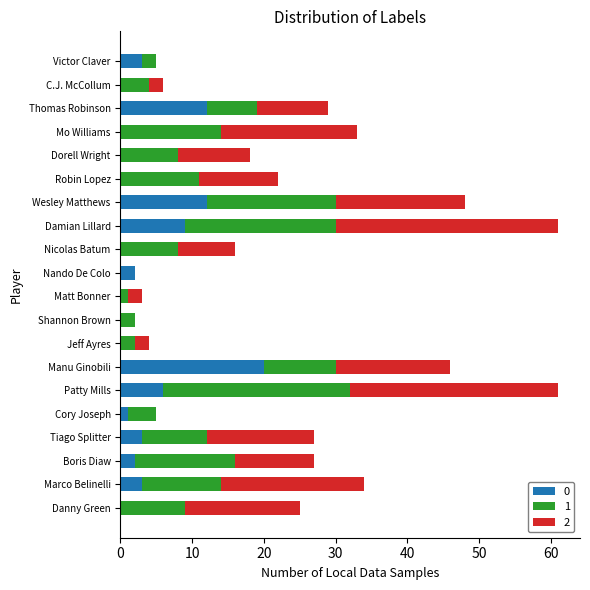

How many series are shown in this chart?

3